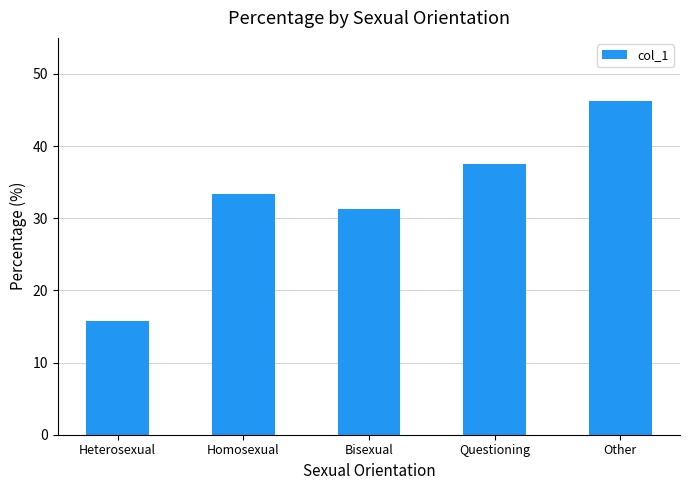

At which label is the value closest to 30?

Bisexual